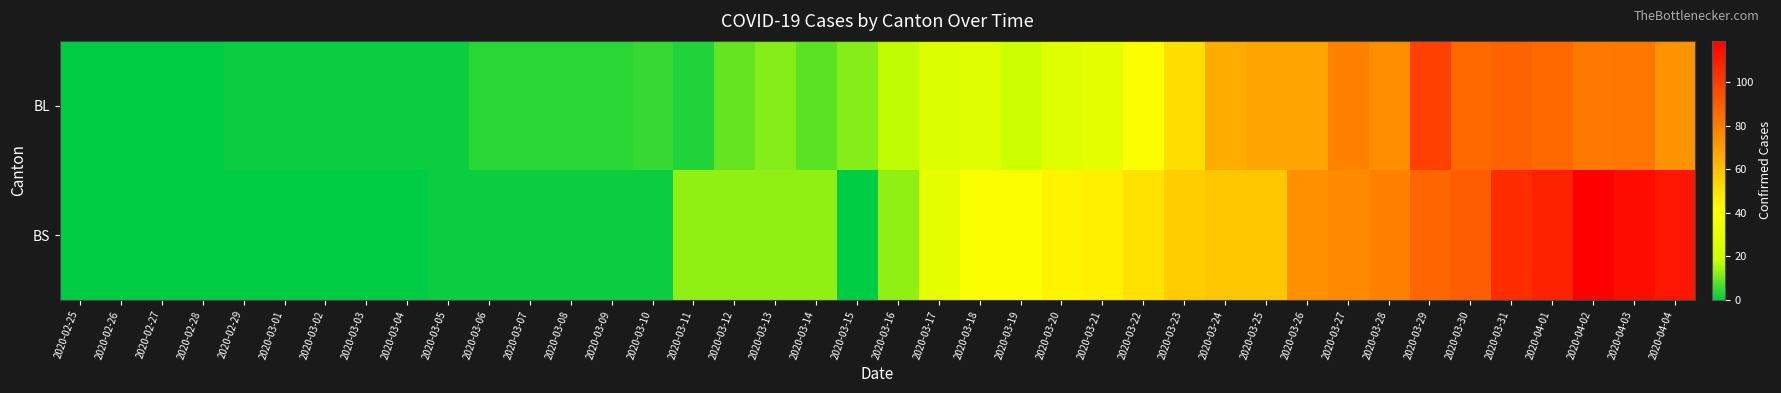

Reading left to right, extract all data points from this chart.

BL: 2020-02-25=0	2020-02-26=0	2020-02-27=0	2020-02-28=0	2020-02-29=1	2020-03-01=1	2020-03-02=1	2020-03-03=1	2020-03-04=1	2020-03-05=1	2020-03-06=4	2020-03-07=4	2020-03-08=4	2020-03-09=4	2020-03-10=5	2020-03-11=3	2020-03-12=9	2020-03-13=12	2020-03-14=8	2020-03-15=12	2020-03-16=17	2020-03-17=26	2020-03-18=27	2020-03-19=19	2020-03-20=27	2020-03-21=30	2020-03-22=40	2020-03-23=51	2020-03-24=66	2020-03-25=68	2020-03-26=68	2020-03-27=79	2020-03-28=75	2020-03-29=99	2020-03-30=86	2020-03-31=88	2020-04-01=86	2020-04-02=81	2020-04-03=82	2020-04-04=73
BS: 2020-02-25=0	2020-02-26=0	2020-02-27=0	2020-02-28=0	2020-02-29=0	2020-03-01=0	2020-03-02=0	2020-03-03=0	2020-03-04=0	2020-03-05=1	2020-03-06=1	2020-03-07=1	2020-03-08=1	2020-03-09=1	2020-03-10=1	2020-03-11=13	2020-03-12=13	2020-03-13=13	2020-03-14=13	2020-03-15=0	2020-03-16=13	2020-03-17=30	2020-03-18=40	2020-03-19=40	2020-03-20=45	2020-03-21=46	2020-03-22=50	2020-03-23=56	2020-03-24=58	2020-03-25=58	2020-03-26=74	2020-03-27=76	2020-03-28=79	2020-03-29=87	2020-03-30=90	2020-03-31=105	2020-04-01=108	2020-04-02=119	2020-04-03=115	2020-04-04=112